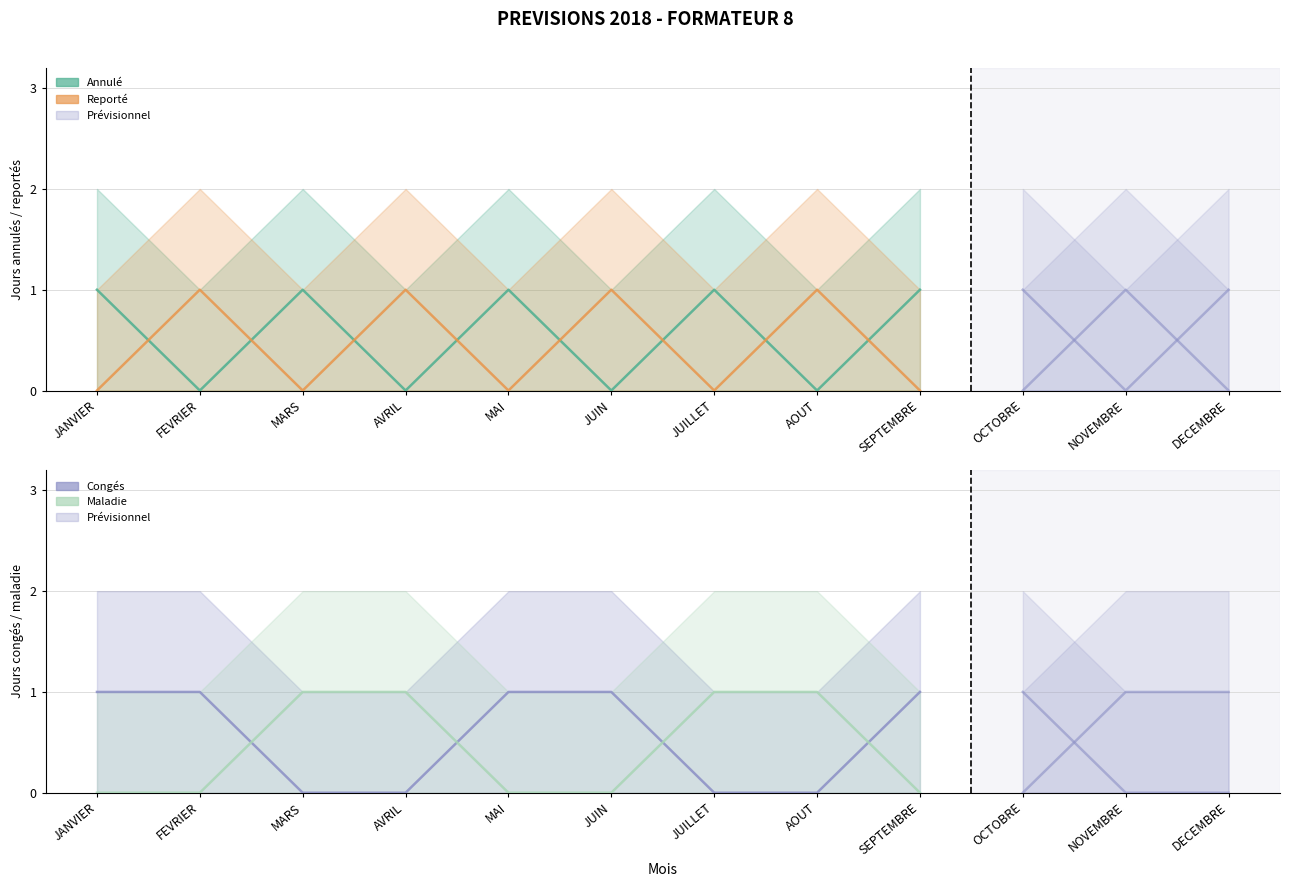

How many categories are shown in the chart?

12